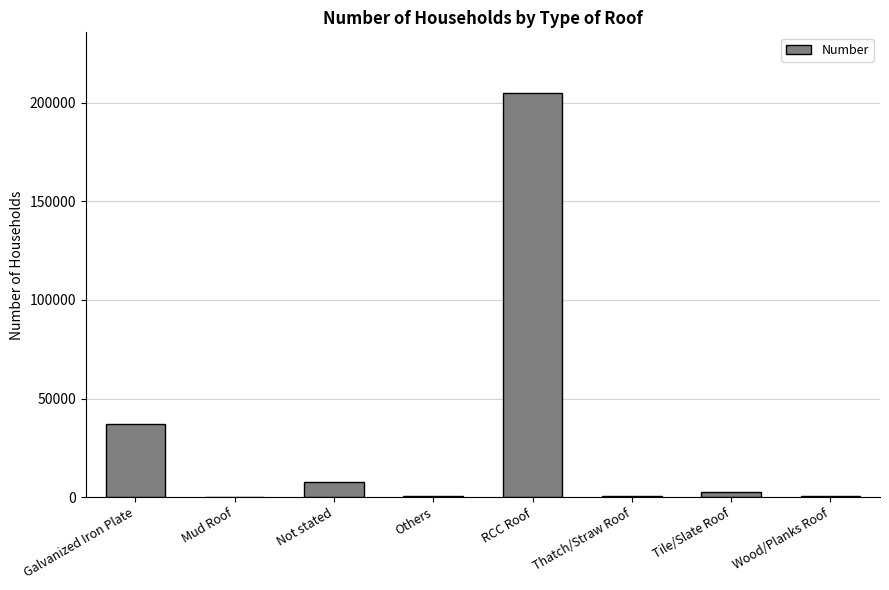

What is the sum of all values?

254292